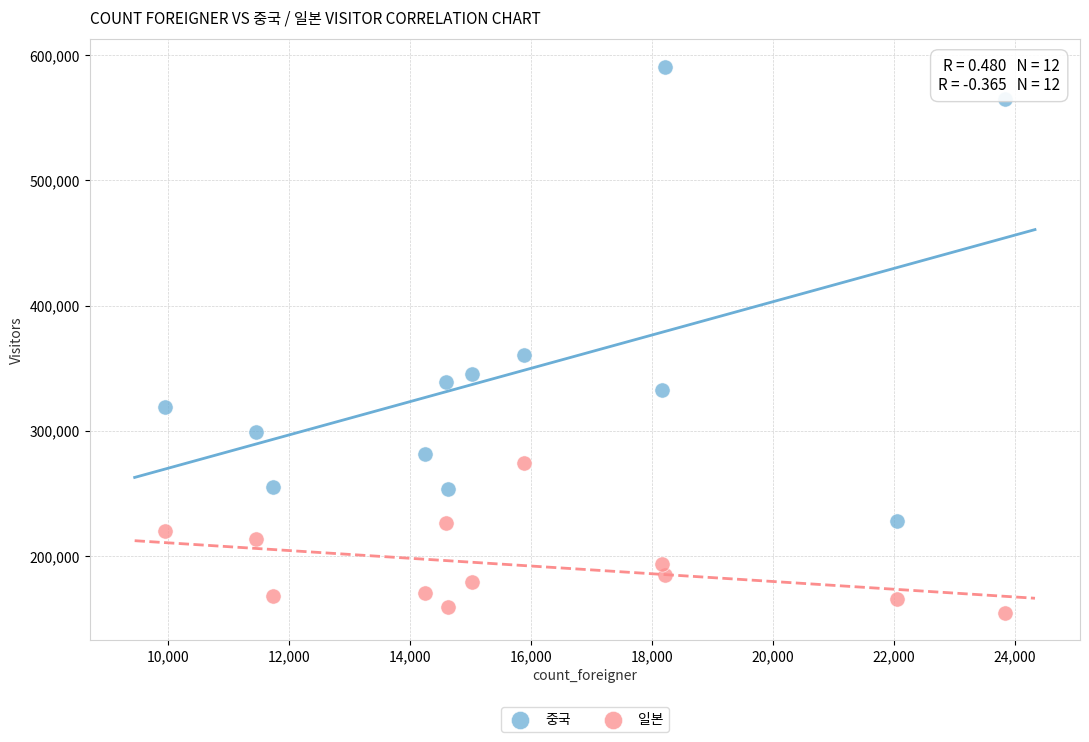

Across all series, what Y value is closest to 372826?

360782